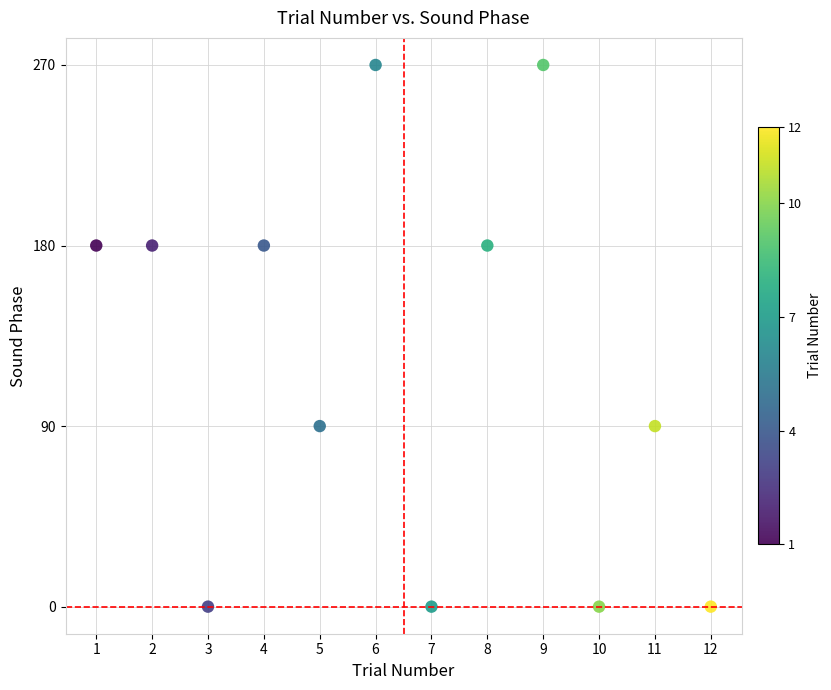

What is the average X value?

6